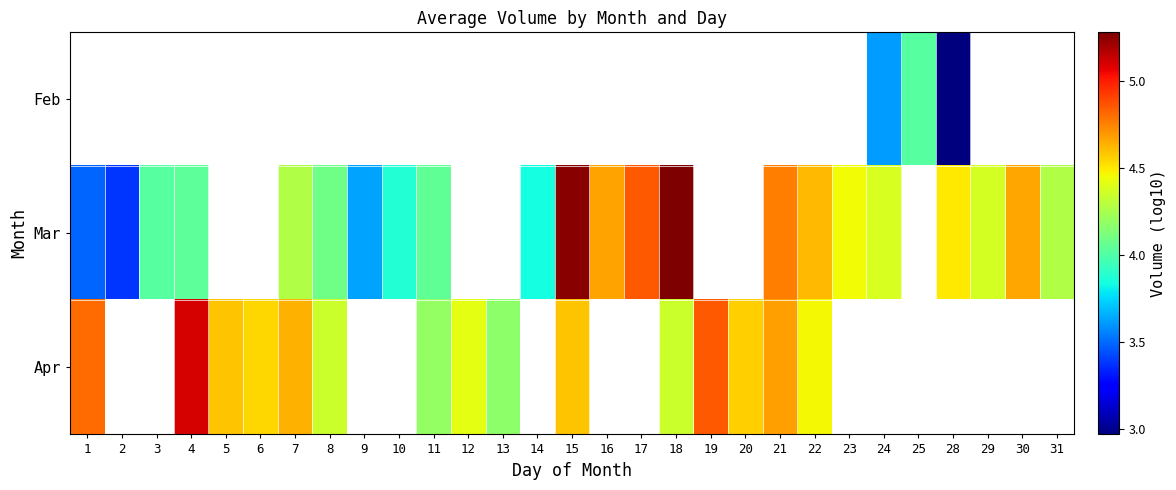

How many categories are shown in the chart?

29